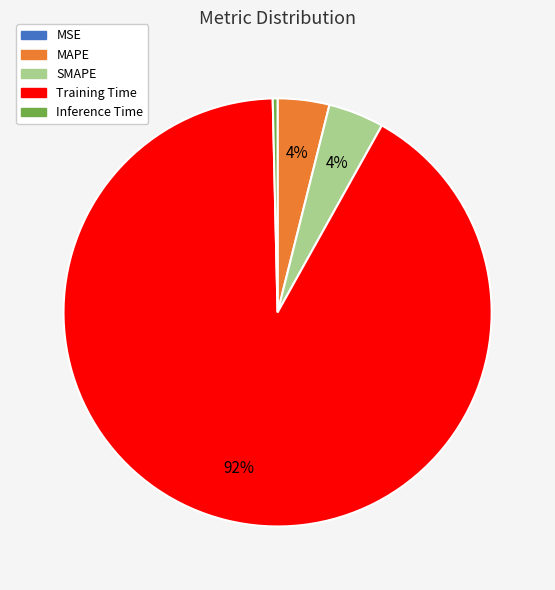

Combined, do MAPE and Training Time account for over 50%?

Yes